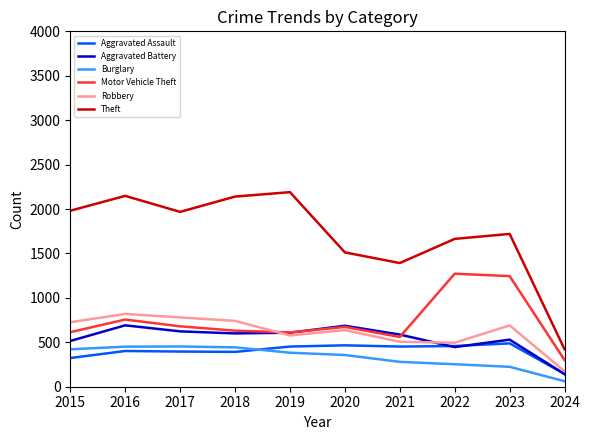

What is the difference between the highest and lowest values at 2021?

1112